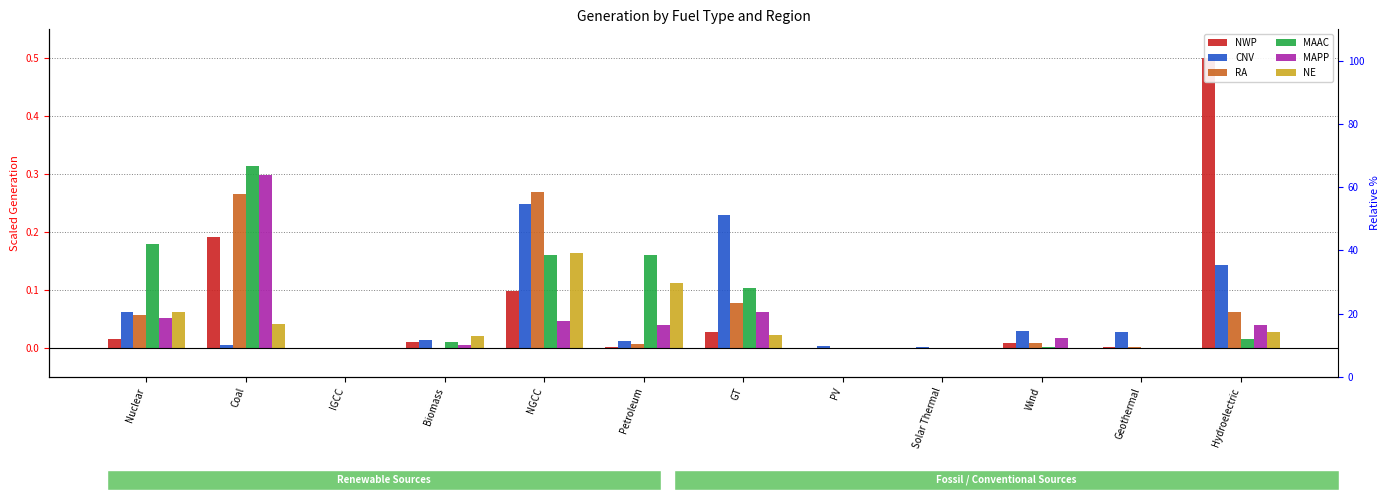

What is the difference between the highest and lowest values at Petroleum?

0.2